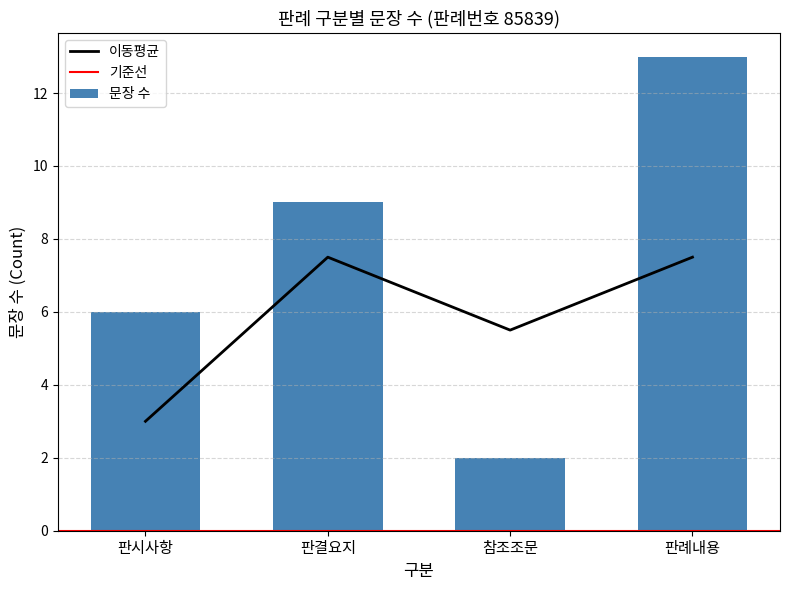

Which has a higher value, 참조조문 or 판시사항?

판시사항